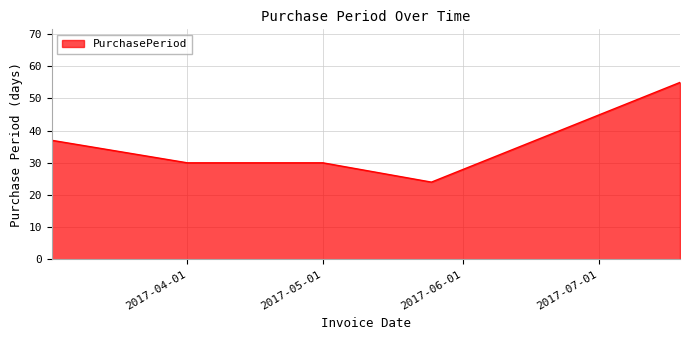

What is the difference between the maximum and minimum values?

31